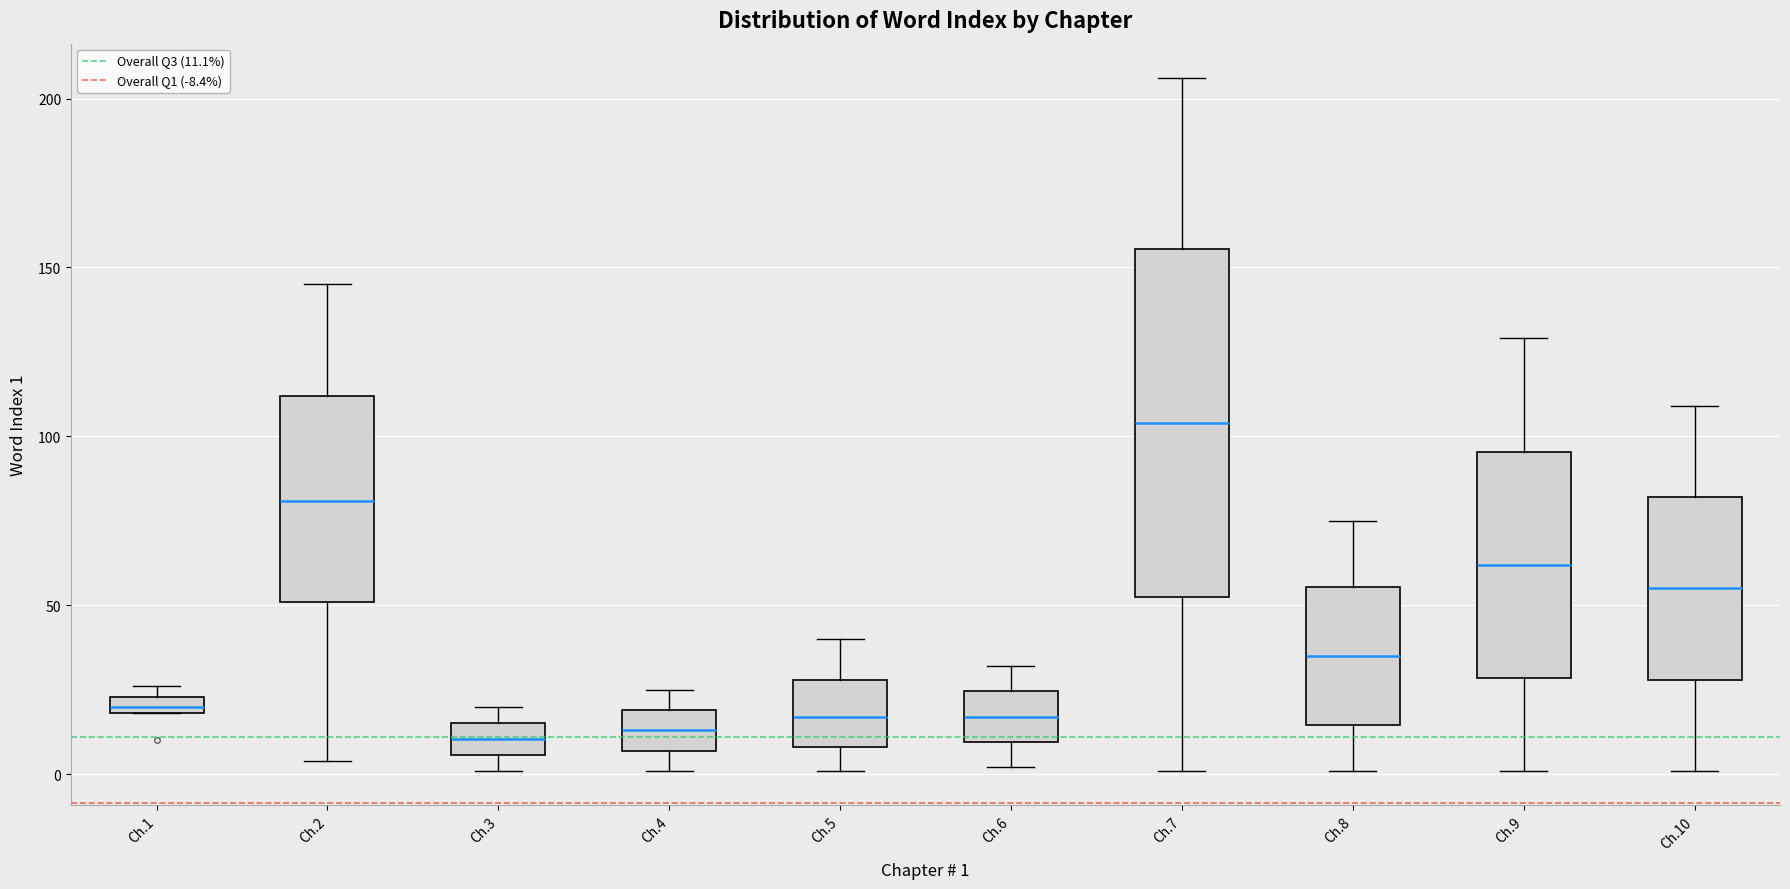

Which box is the tallest, from its lower edge to its upper edge?

Ch.7